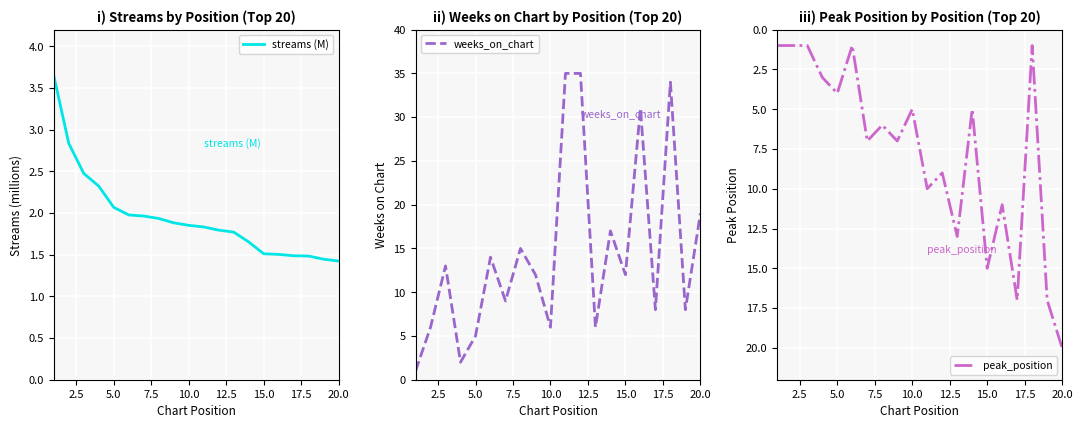

Which category has the highest value in the peak_position series?

20.0